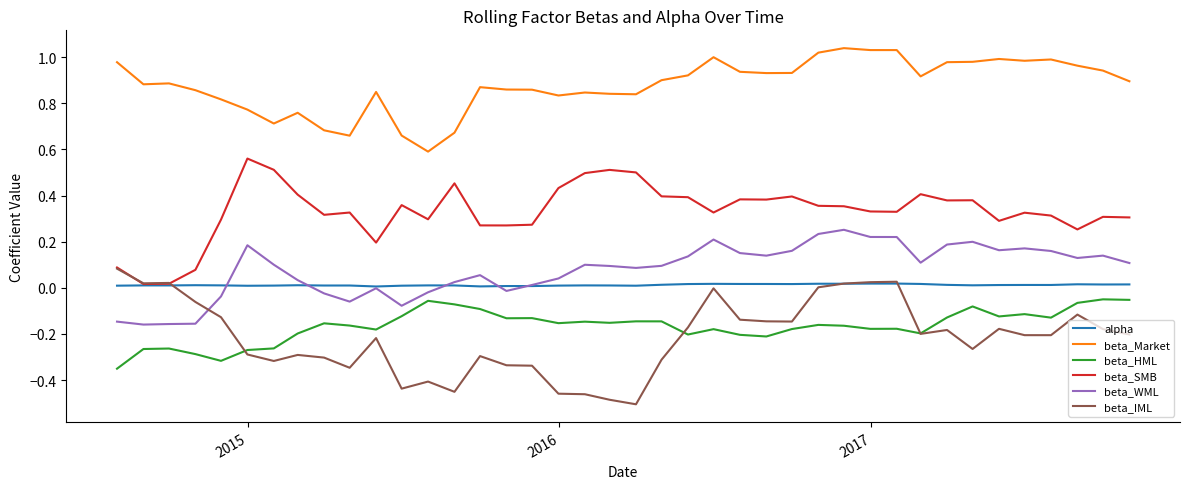

Which series has the largest total across all categories?

beta_Market